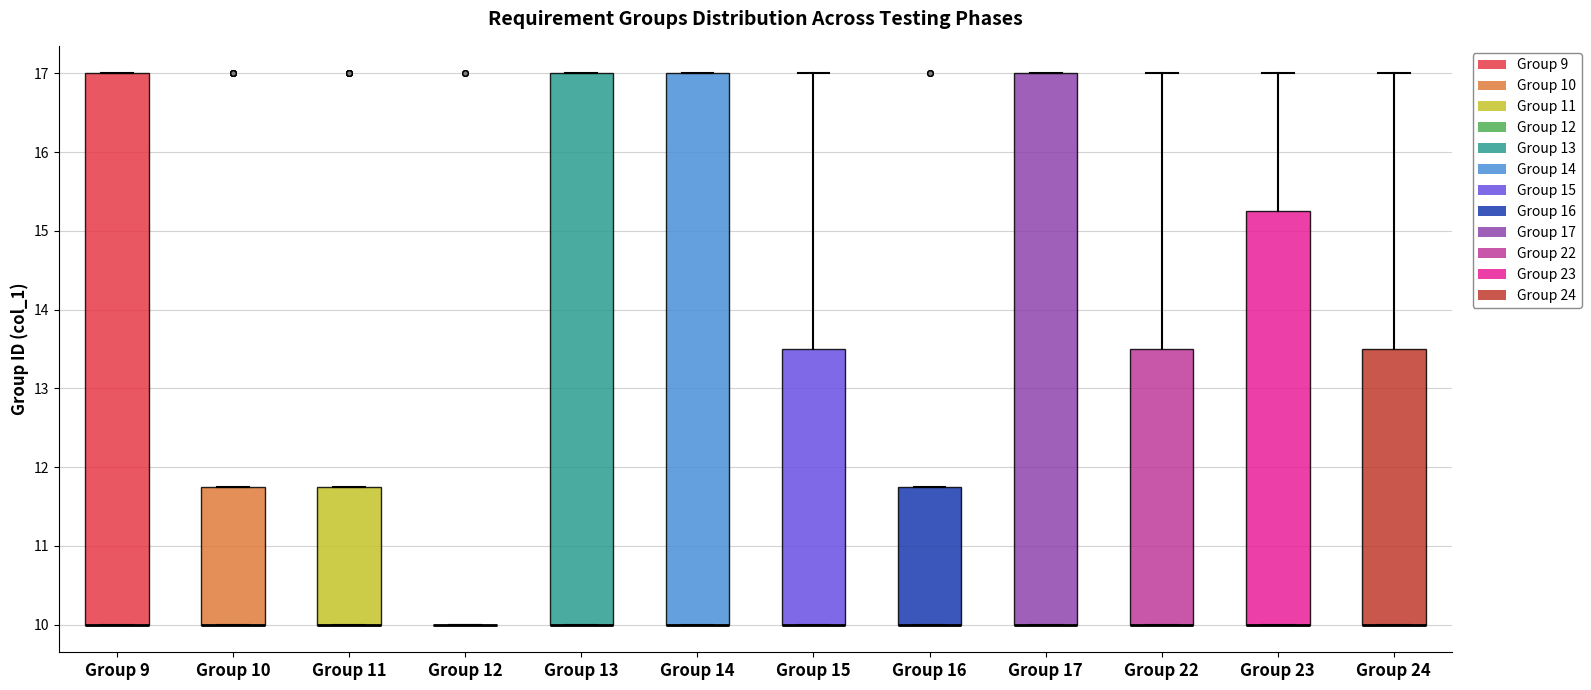

Reading left to right, transcribe this box plot: for each box, give where its median line is, the range the box spans, and where its two whiskers end, as read against the y-axis. The values are not printed on the chart, so give them approximately, as read against the axis.

Group 9: median 10.0 (drawn on the box's lower edge), box 10.0 to 17.0, whiskers 10.0 to 17.0
Group 10: median 10.0 (drawn on the box's lower edge), box 10.0 to 11.8, whiskers 10.0 to 11.8
Group 11: median 10.0 (drawn on the box's lower edge), box 10.0 to 11.8, whiskers 10.0 to 11.8
Group 12: box collapsed to a line at 10.0, whiskers 10.0 to 10.0
Group 13: median 10.0 (drawn on the box's lower edge), box 10.0 to 17.0, whiskers 10.0 to 17.0
Group 14: median 10.0 (drawn on the box's lower edge), box 10.0 to 17.0, whiskers 10.0 to 17.0
Group 15: median 10.0 (drawn on the box's lower edge), box 10.0 to 13.5, whiskers 10.0 to 17.0
Group 16: median 10.0 (drawn on the box's lower edge), box 10.0 to 11.8, whiskers 10.0 to 11.8
Group 17: median 10.0 (drawn on the box's lower edge), box 10.0 to 17.0, whiskers 10.0 to 17.0
Group 22: median 10.0 (drawn on the box's lower edge), box 10.0 to 13.5, whiskers 10.0 to 17.0
Group 23: median 10.0 (drawn on the box's lower edge), box 10.0 to 15.3, whiskers 10.0 to 17.0
Group 24: median 10.0 (drawn on the box's lower edge), box 10.0 to 13.5, whiskers 10.0 to 17.0